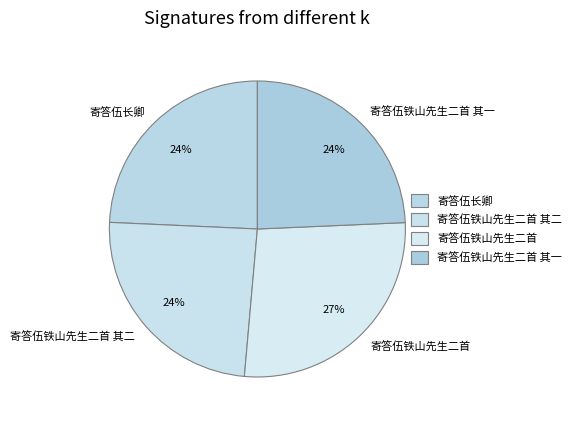

What is the largest slice in the pie chart?

寄答伍铁山先生二首